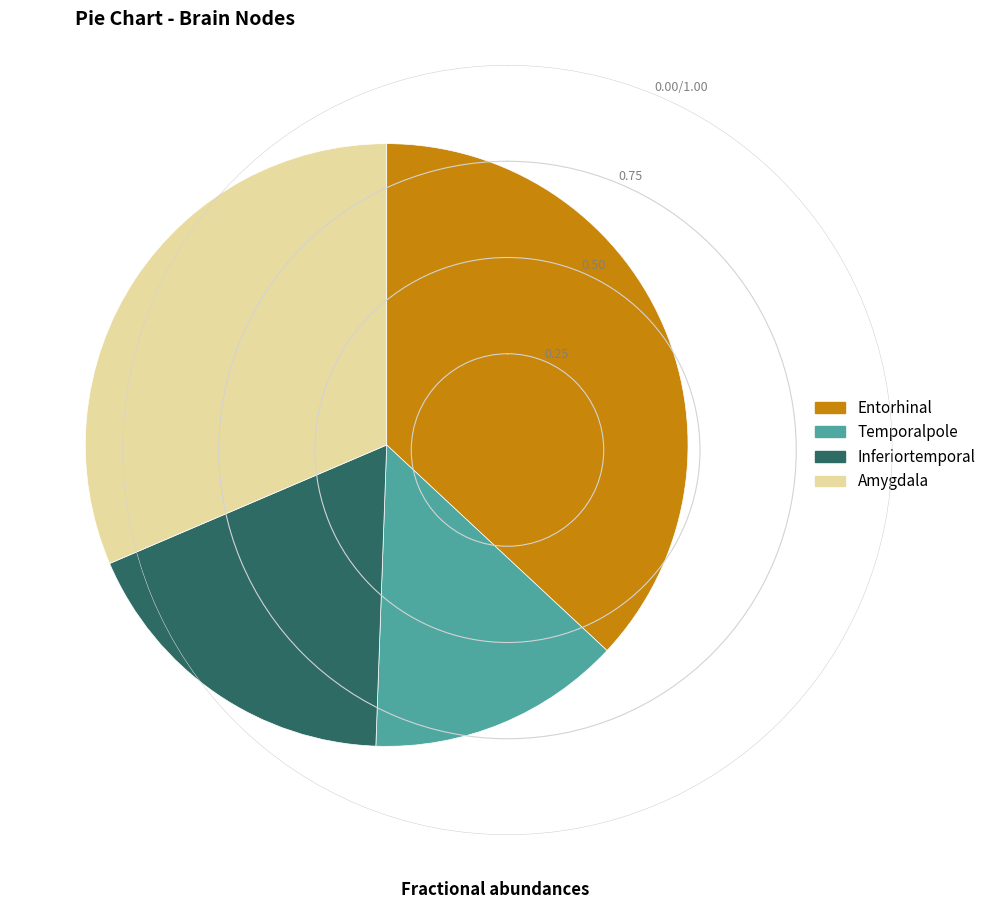

What is the smallest slice in the pie chart?

Temporalpole